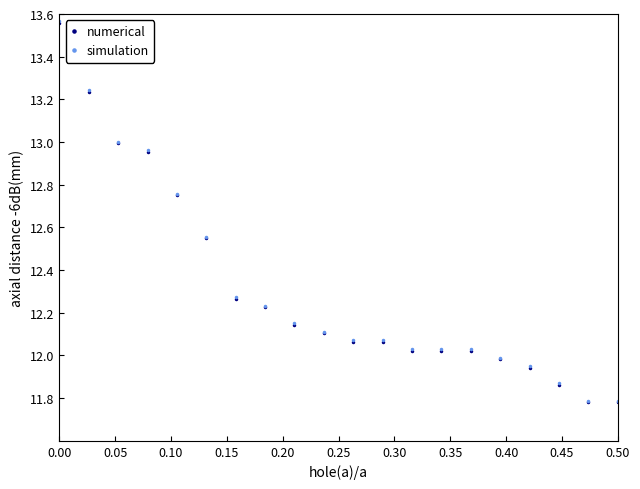

At how many categories does at least one series exceed 11?

20